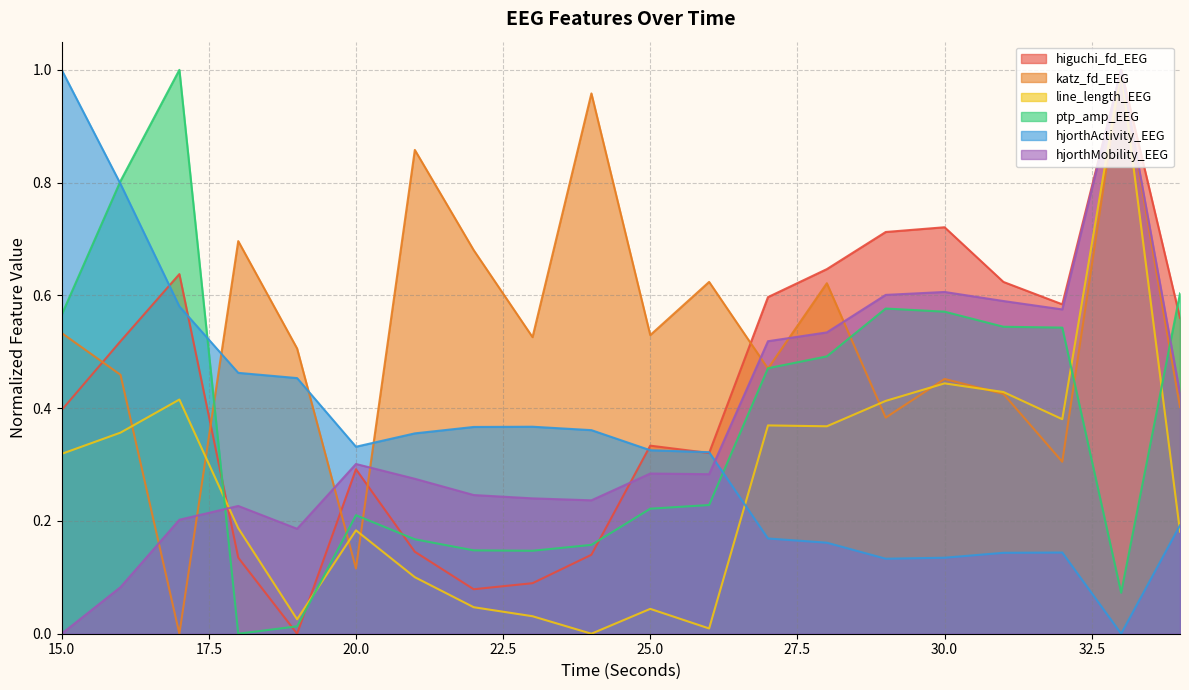

Where is the first local maximum for ptp_amp_EEG?

17